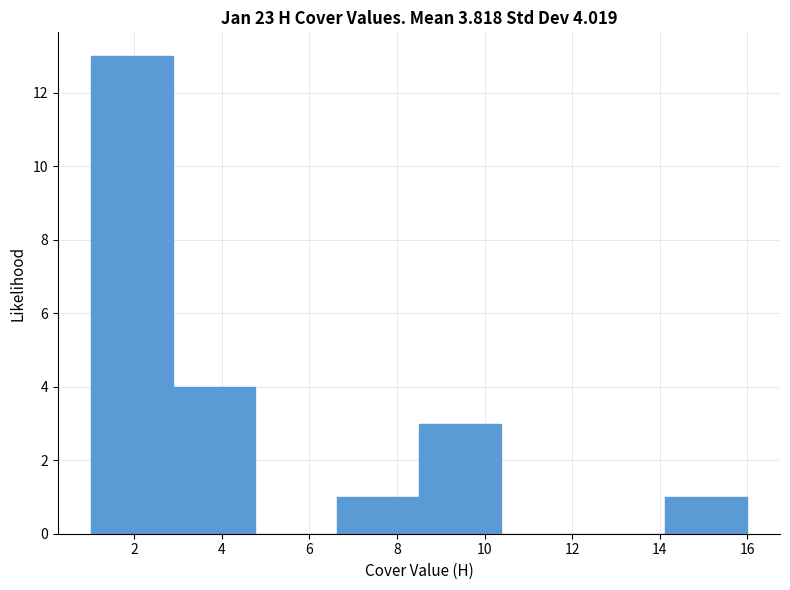

Which range on the x-axis has the tallest bar?

1.0 to 2.8